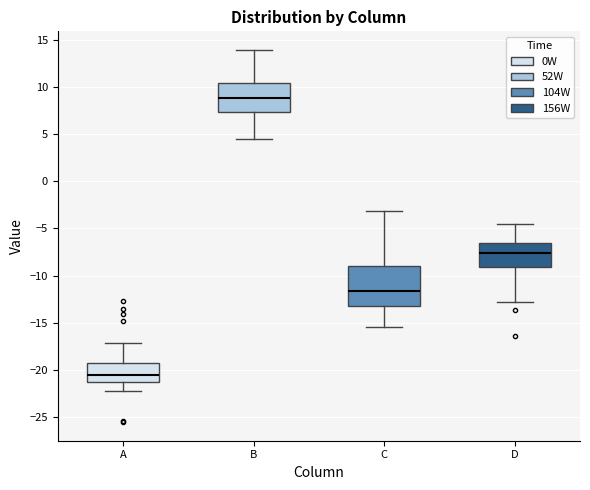

Reading left to right, read every box against the y-axis: the position of its median line, the range the box covers, and the ends of its whiskers. The values are not printed on the chart, so give them approximately, as read against the axis.

A: median -20.5, box -21.0 to -19.0, whiskers -22.0 to -17.0
B: median 9.0, box 7.5 to 10.5, whiskers 4.5 to 14.0
C: median -11.5, box -13.0 to -9.0, whiskers -15.5 to -3.0
D: median -7.5, box -9.0 to -6.5, whiskers -12.5 to -4.5